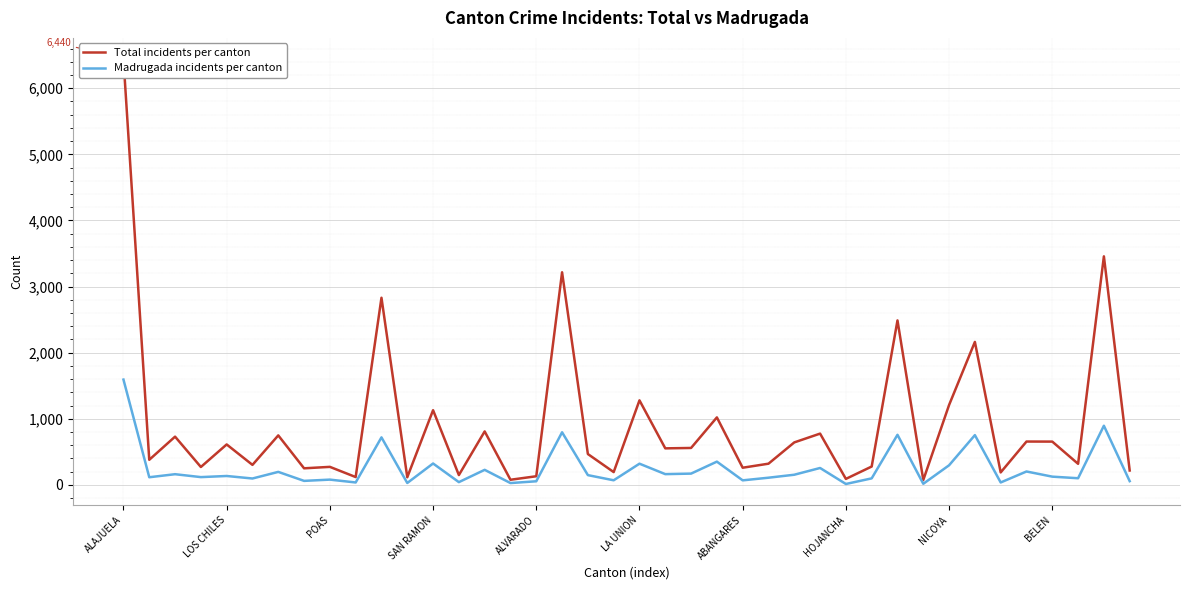

Is it true that Madrugada incidents per canton equals 1010 at ALAJUELA?

False